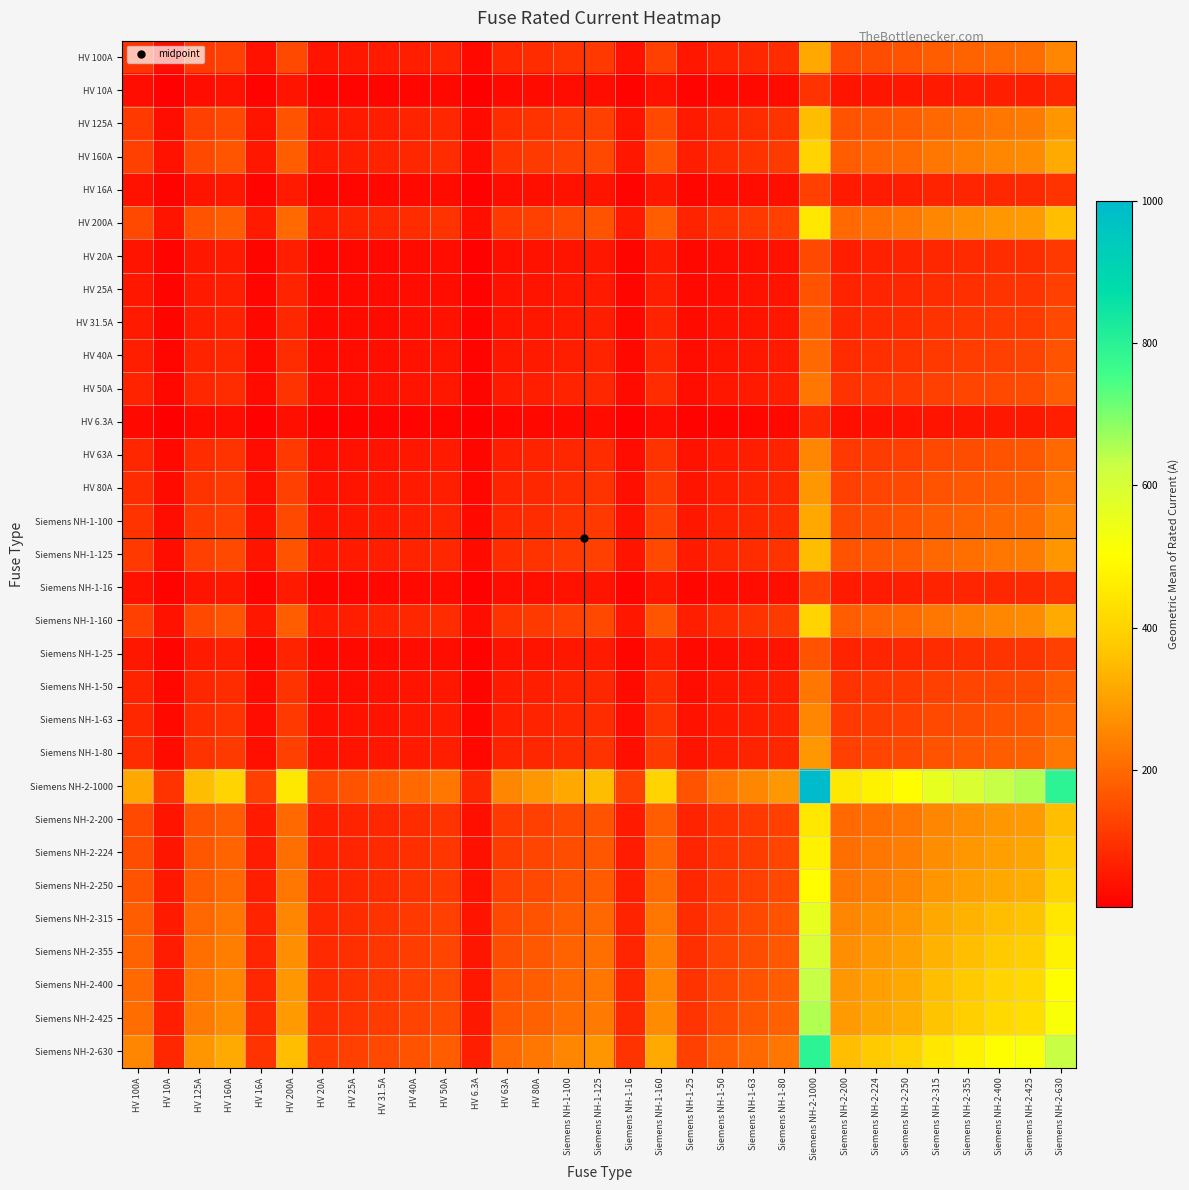

List the series in order of their peak value, highest first.

Siemens NH-2-1000, Siemens NH-2-630, Siemens NH-2-425, Siemens NH-2-400, Siemens NH-2-355, Siemens NH-2-315, Siemens NH-2-250, Siemens NH-2-224, HV 200A, Siemens NH-2-200, HV 160A, Siemens NH-1-160, HV 125A, Siemens NH-1-125, HV 100A, Siemens NH-1-100, HV 80A, Siemens NH-1-80, HV 63A, Siemens NH-1-63, HV 50A, Siemens NH-1-50, HV 40A, HV 31.5A, HV 25A, Siemens NH-1-25, HV 20A, HV 16A, Siemens NH-1-16, HV 10A, HV 6.3A